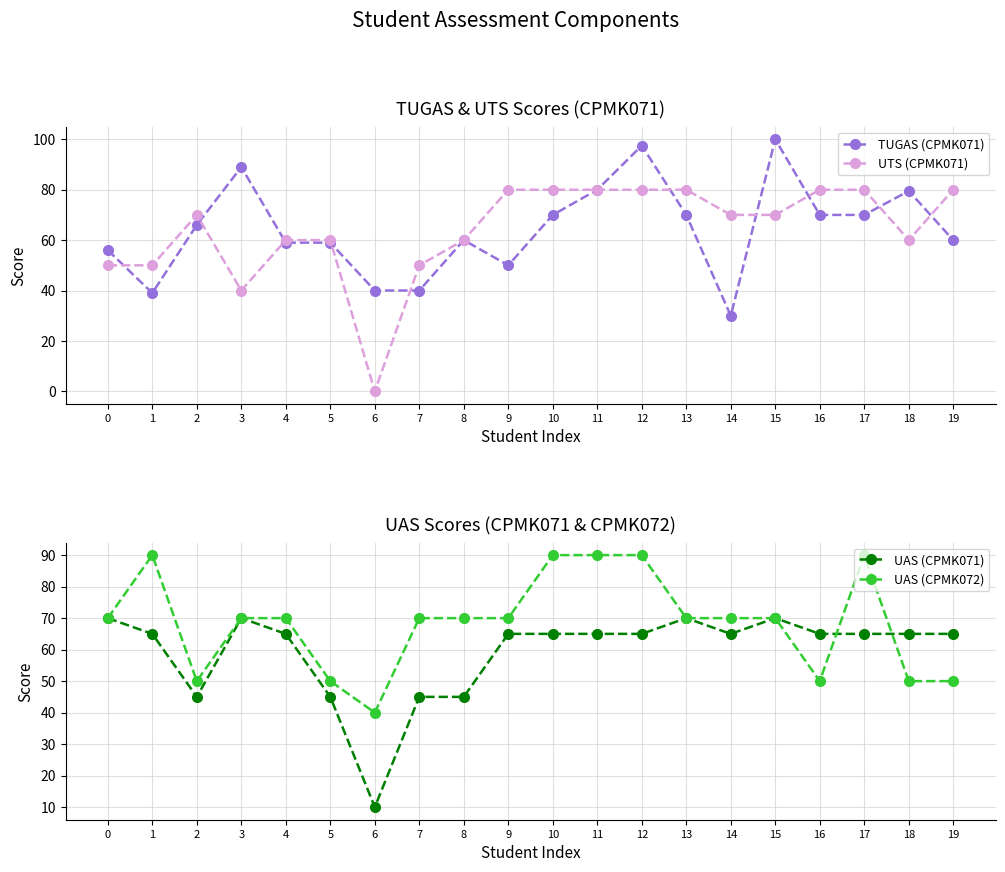

Is it true that TUGAS (CPMK071) equals 47.3 at 13?

False